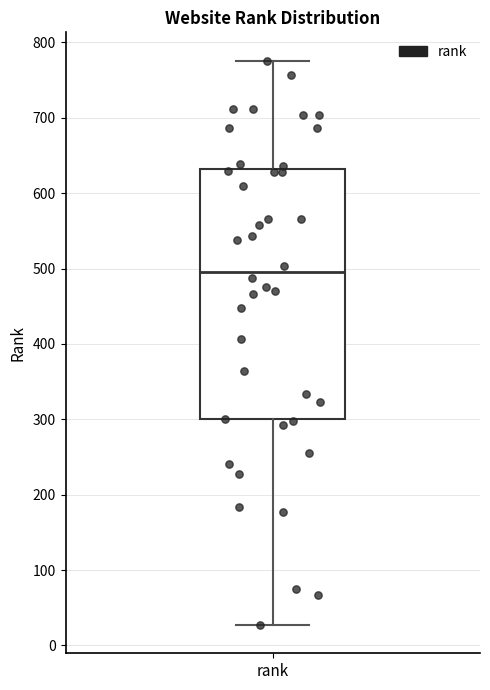

Where does the median line of the box for rank sit on the y-axis? The values are not printed on the chart, so give them approximately, as read against the axis.

500